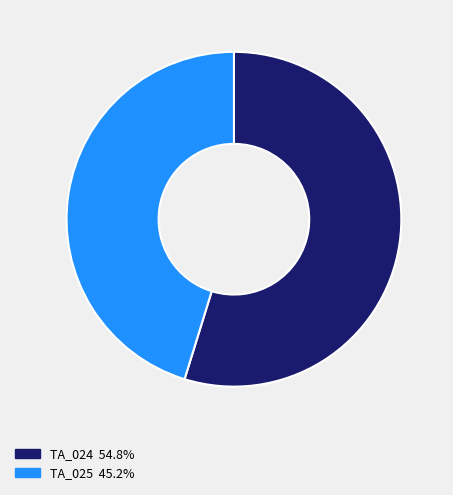

What is the largest slice in the pie chart?

TA_024